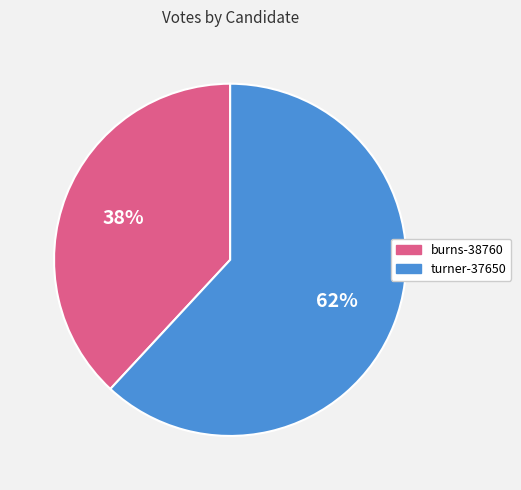

To the nearest percent, what is the difference between the turner-37650 and burns-38760 slice percentages?

24%